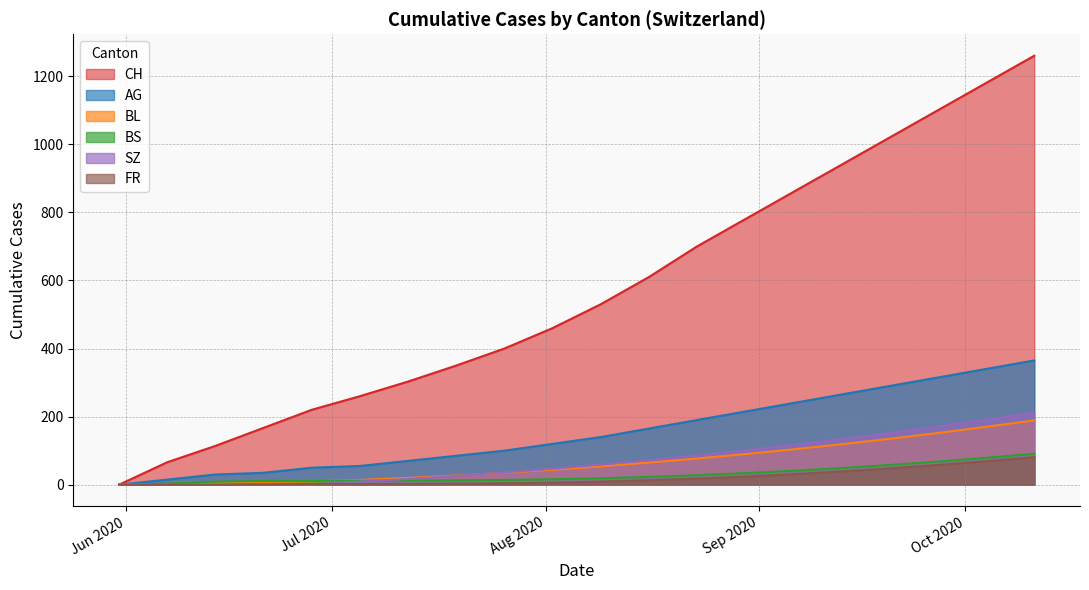

Which series has the largest range (max minus min)?

CH